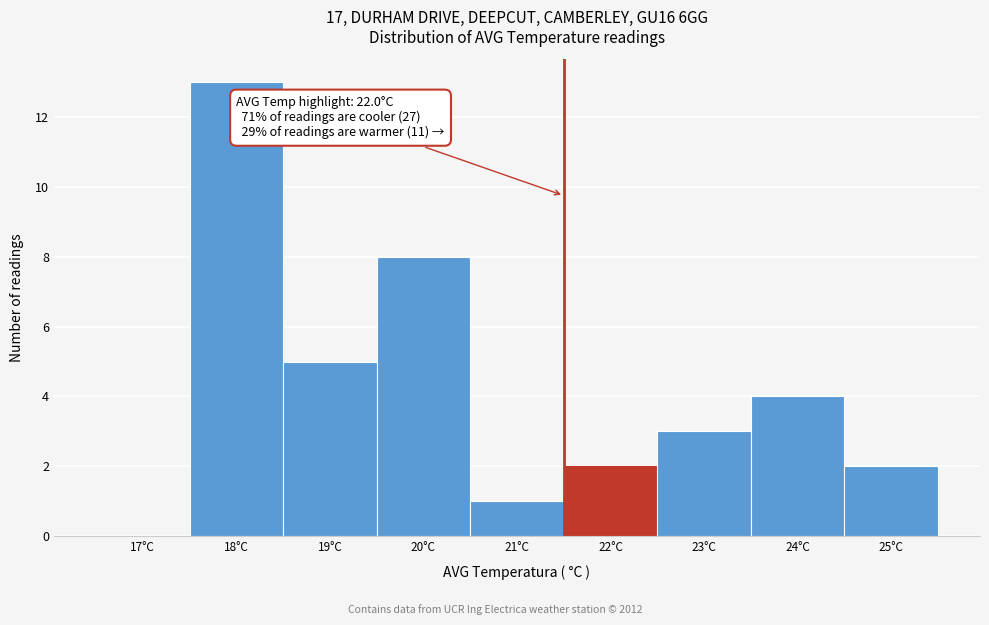

Reading left to right, extract all data points from this chart.

17°C=0	18°C=13	19°C=5	20°C=8	21°C=1	22°C=2	23°C=3	24°C=4	25°C=2